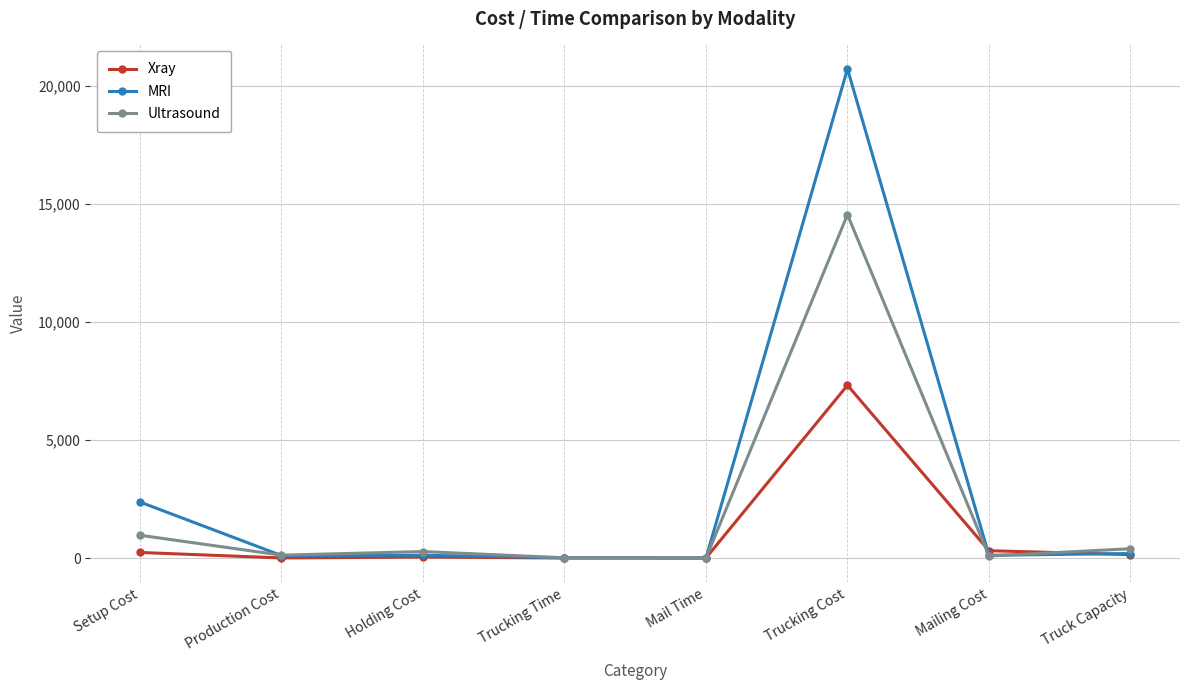

Where is MRI nearest to the value 10358?

Setup Cost